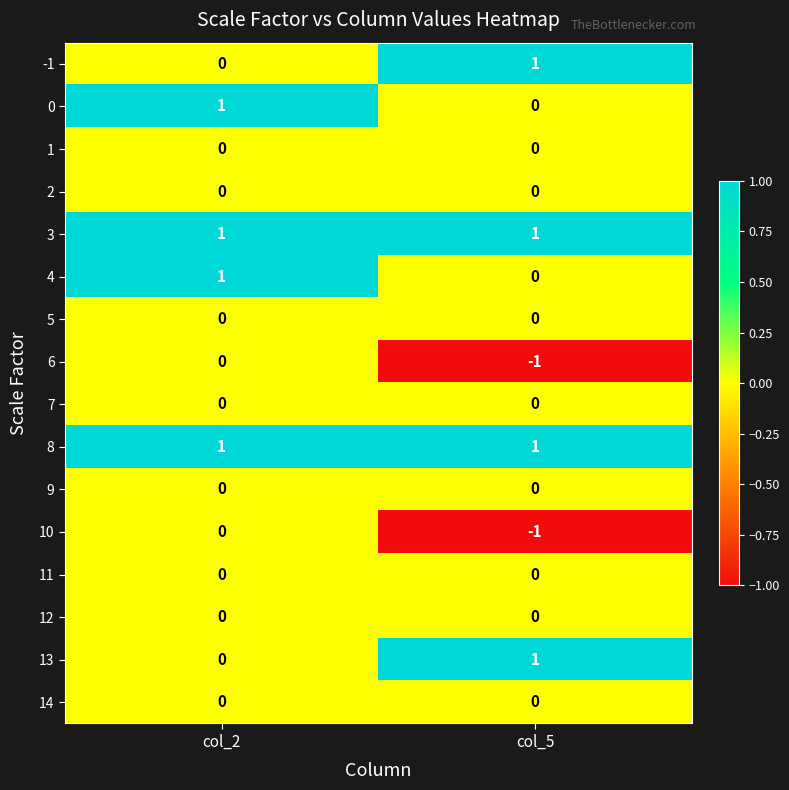

Which category has the lowest value across all series?

col_5